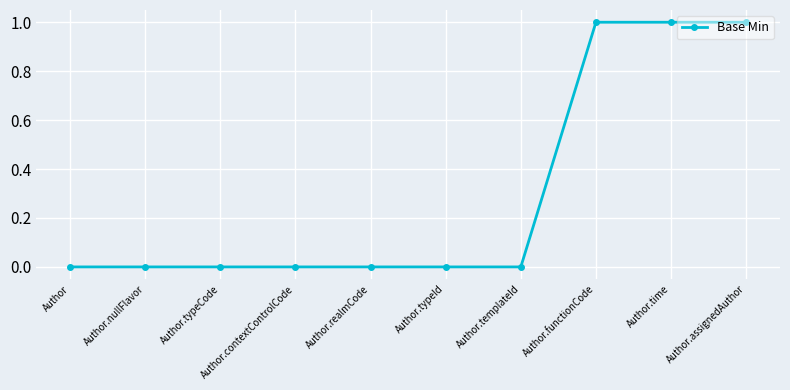

Reading left to right, extract all data points from this chart.

0	0	0	0	0	0	0	1	1	1